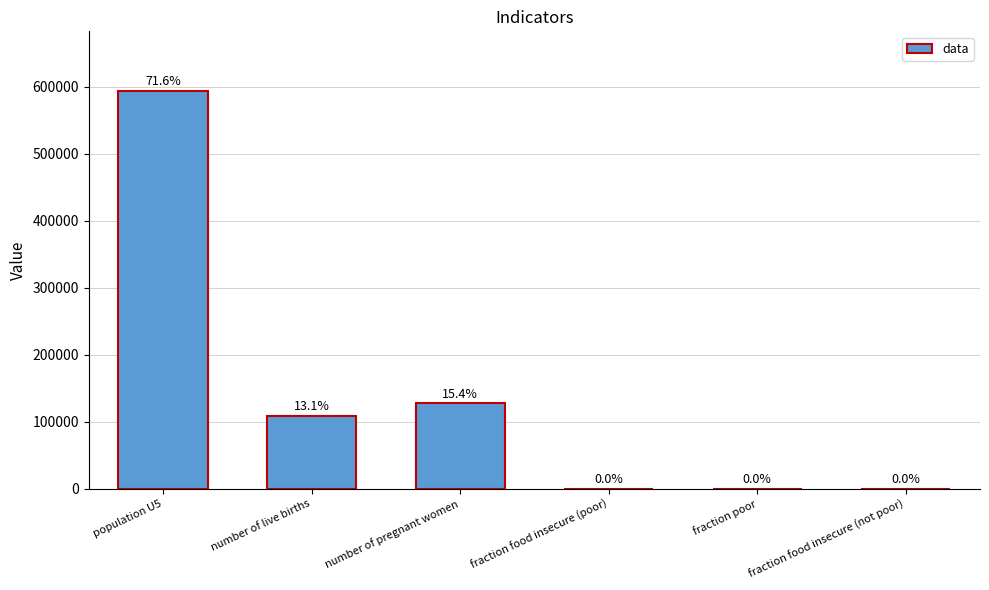

Between population U5 and fraction food insecure (not poor), which is larger?

population U5